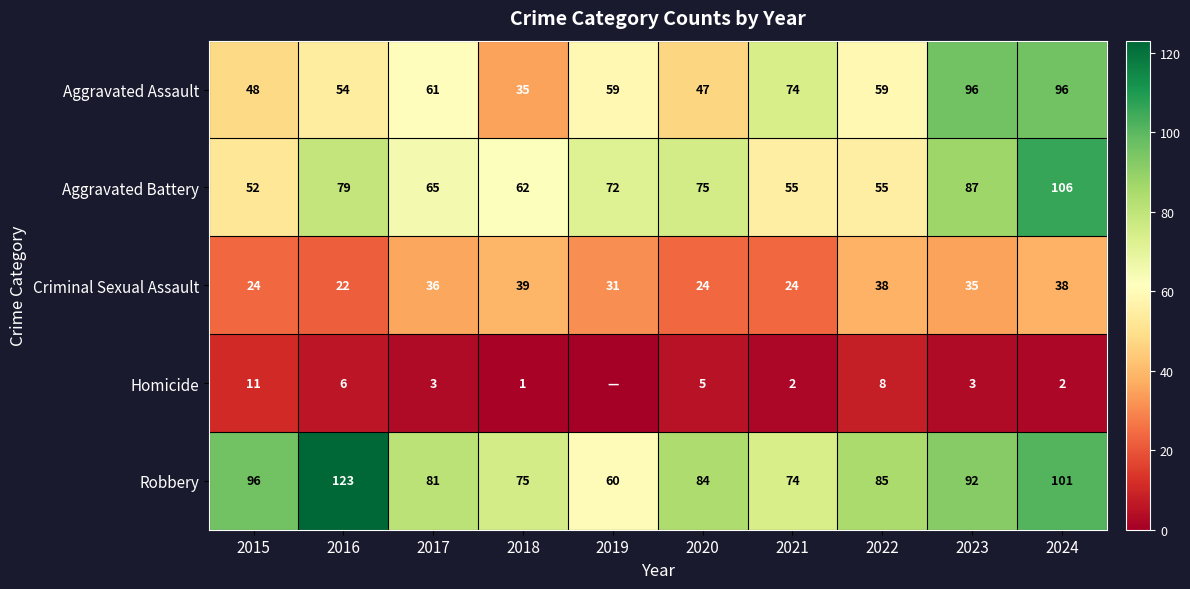

What is the total value across all series at 2018?

212